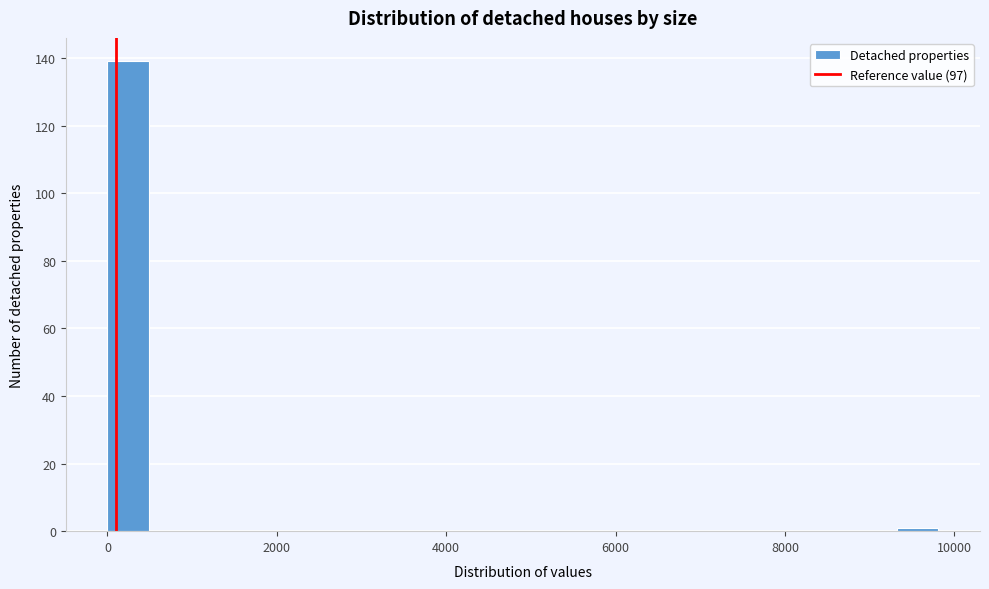

Around what value on the x-axis is the tallest bar? Give the approximate position of its centre, as read against the axis.

200